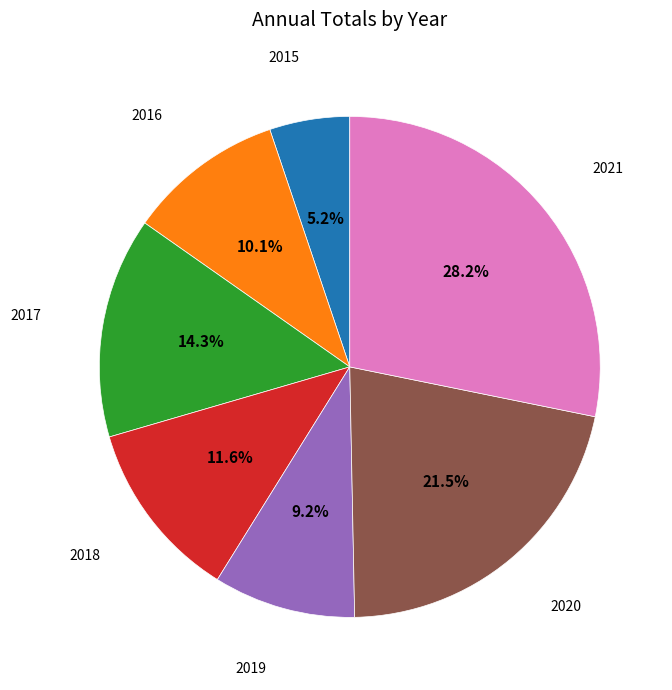

Is there a majority slice in this chart?

No